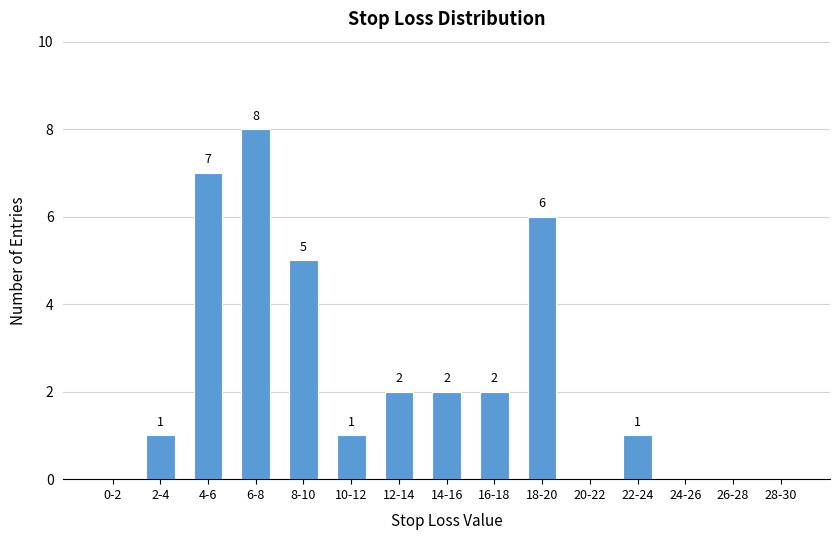

Reading left to right, transcribe all the data shown in this chart.

0-2=0	2-4=1	4-6=7	6-8=8	8-10=5	10-12=1	12-14=2	14-16=2	16-18=2	18-20=6	20-22=0	22-24=1	24-26=0	26-28=0	28-30=0